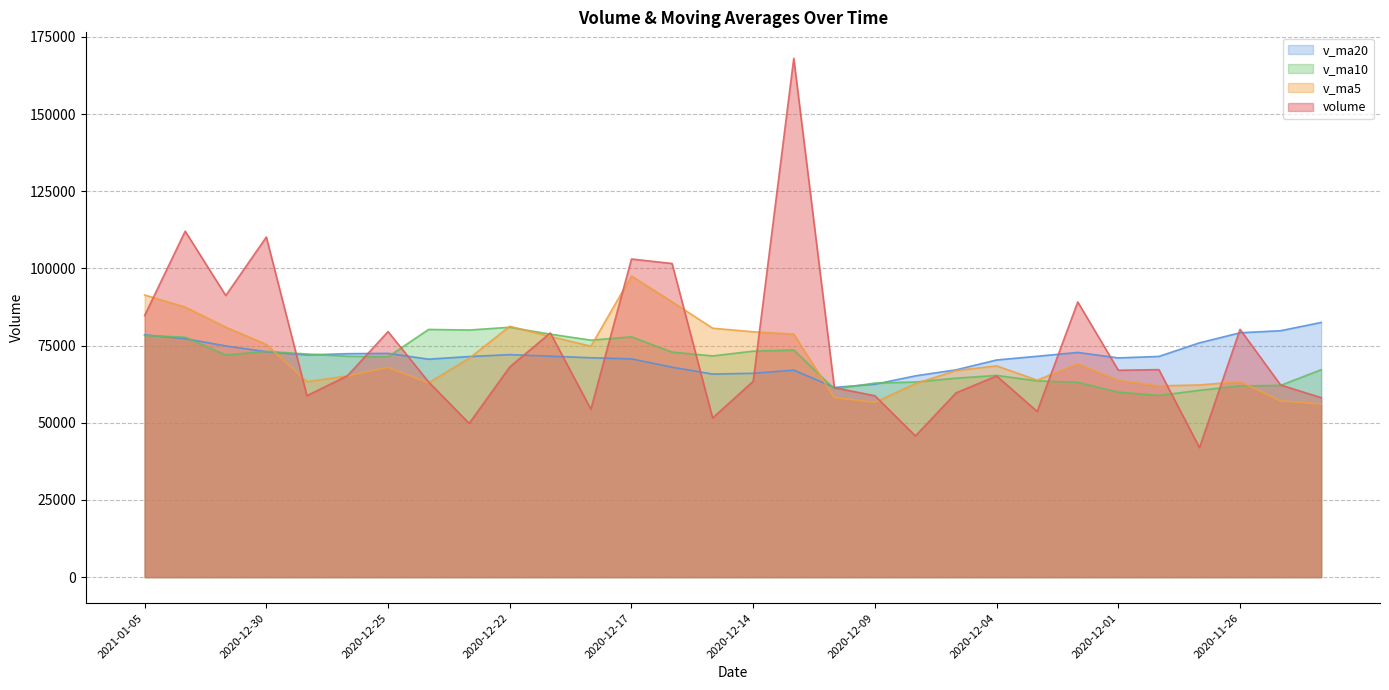

Count the number of categories in the chart.

30